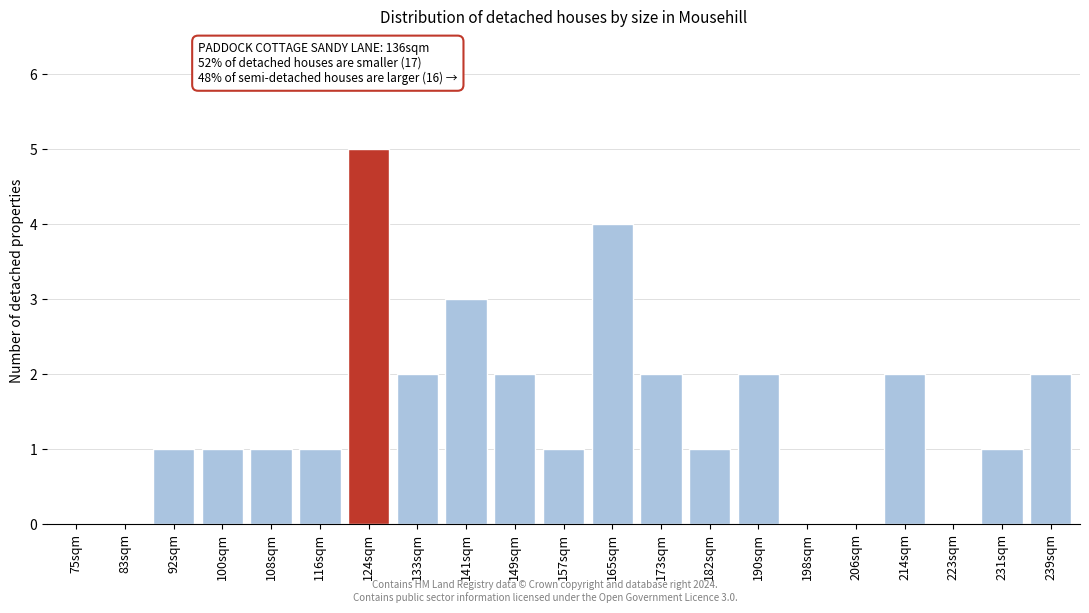

Reading right to left, extract all data points from this chart.

239sqm=2	231sqm=1	223sqm=0	214sqm=2	206sqm=0	198sqm=0	190sqm=2	182sqm=1	173sqm=2	165sqm=4	157sqm=1	149sqm=2	141sqm=3	133sqm=2	124sqm=5	116sqm=1	108sqm=1	100sqm=1	92sqm=1	83sqm=0	75sqm=0